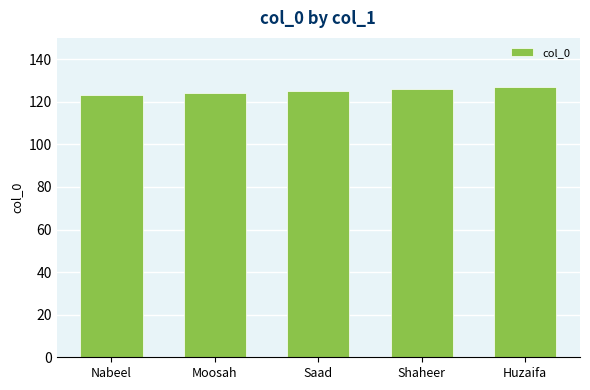

What is the difference between the maximum and second lowest values?

3